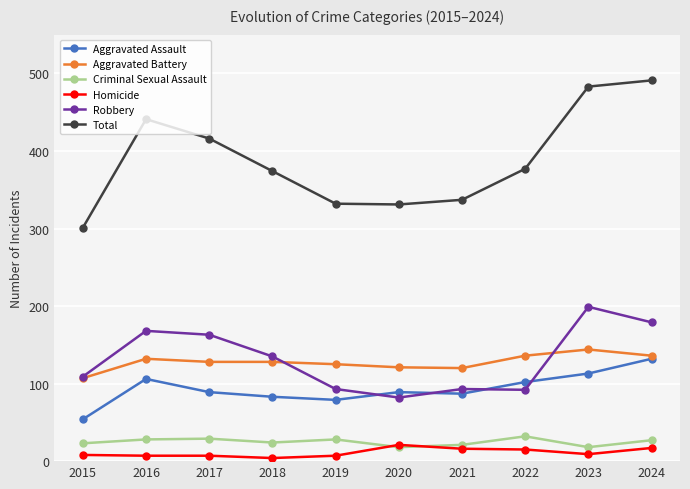

Count the number of data series in this chart.

6